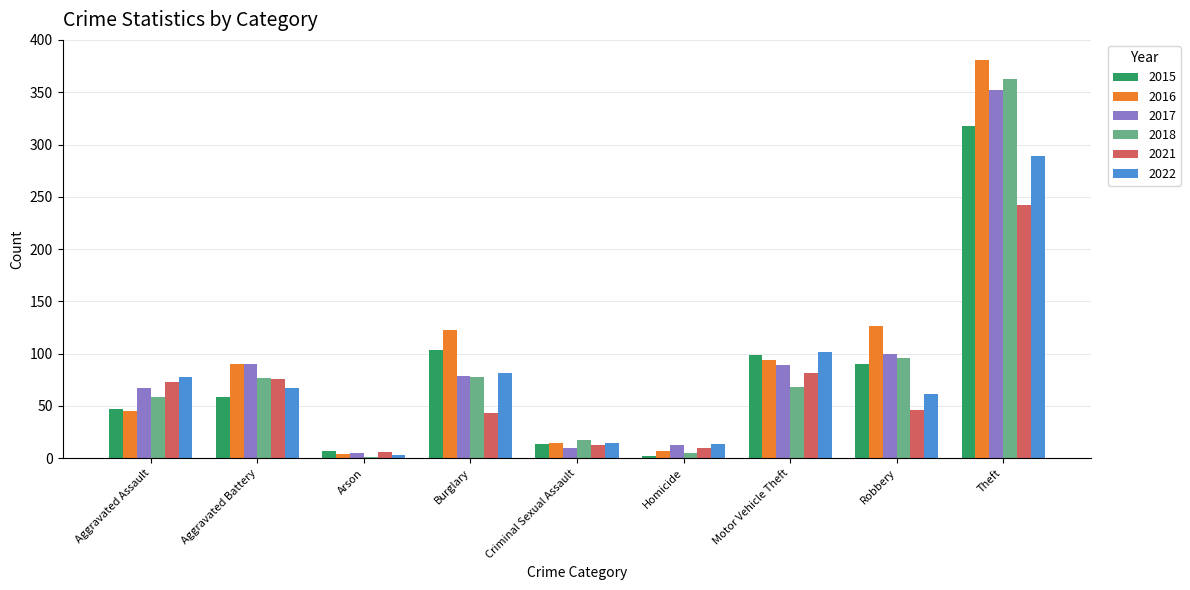

At which category is the sum across all series the highest?

Theft